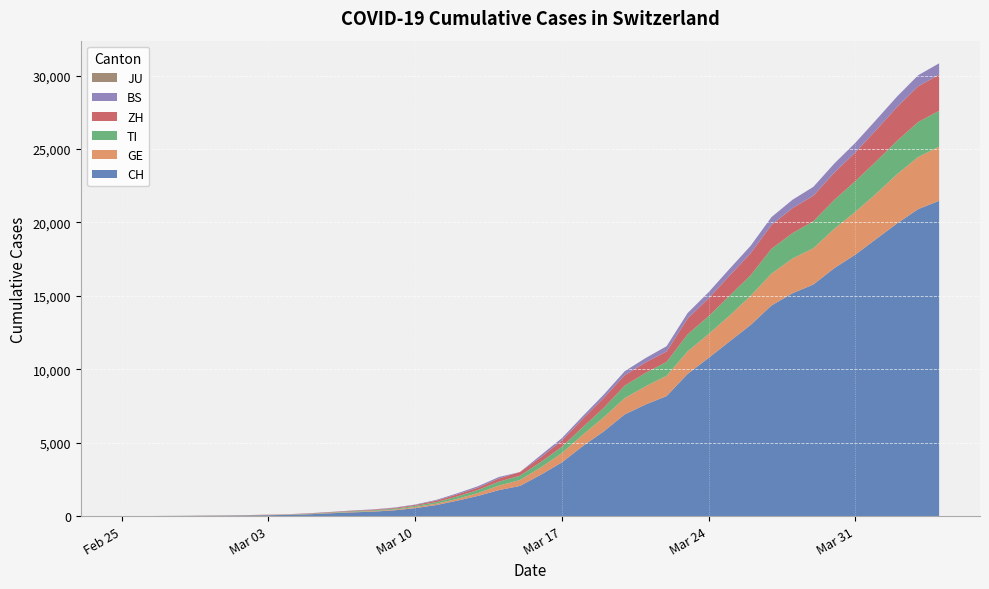

Reading left to right, transcribe all the data shown in this chart.

BS: 0	0	1	1	1	1	1	3	3	8	15	21	24	28	33	49	73	92	100	0	143	164	181	220	270	297	356	374	410	462	501	530	569	605	617	653	687	714	754	767
GE: 0	1	1	4	7	10	11	14	14	17	21	32	40	50	75	91	123	197	310	403	497	633	778	967	1110	1241	1383	1532	1632	1755	1981	2169	2365	2472	2682	2914	3094	3354	3553	3685
TI: 0	0	1	1	2	2	4	8	13	25	28	41	49	61	75	108	163	206	265	293	368	426	511	638	849	916	945	1162	1209	1354	1401	1688	1727	1837	1962	2091	2195	2271	2377	2442
ZH: 0	0	2	2	6	7	11	14	16	24	30	35	41	50	63	102	141	164	219	251	327	430	569	680	712	712	712	1076	1224	1371	1503	1630	1704	1736	1862	1953	2142	2306	2434	2467
JU: 0	0	0	0	0	0	0	0	0	0	0	0	0	0	0	0	0	0	0	0	0	0	0	0	0	0	0	0	0	0	0	0	0	0	0	0	0	0	0	0
CH: 0	2	6	13	22	30	42	61	84	126	194	252	304	391	542	749	1046	1374	1769	2053	2818	3652	4768	5765	6924	7599	8173	9680	10767	11891	13005	14338	15170	15768	16884	17801	18868	19934	20900	21470